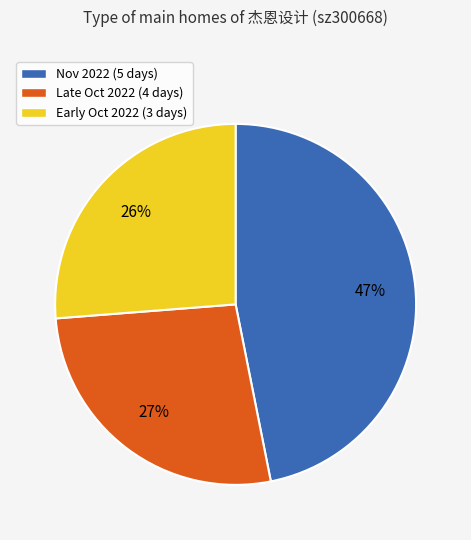

Does any single category account for the majority?

No